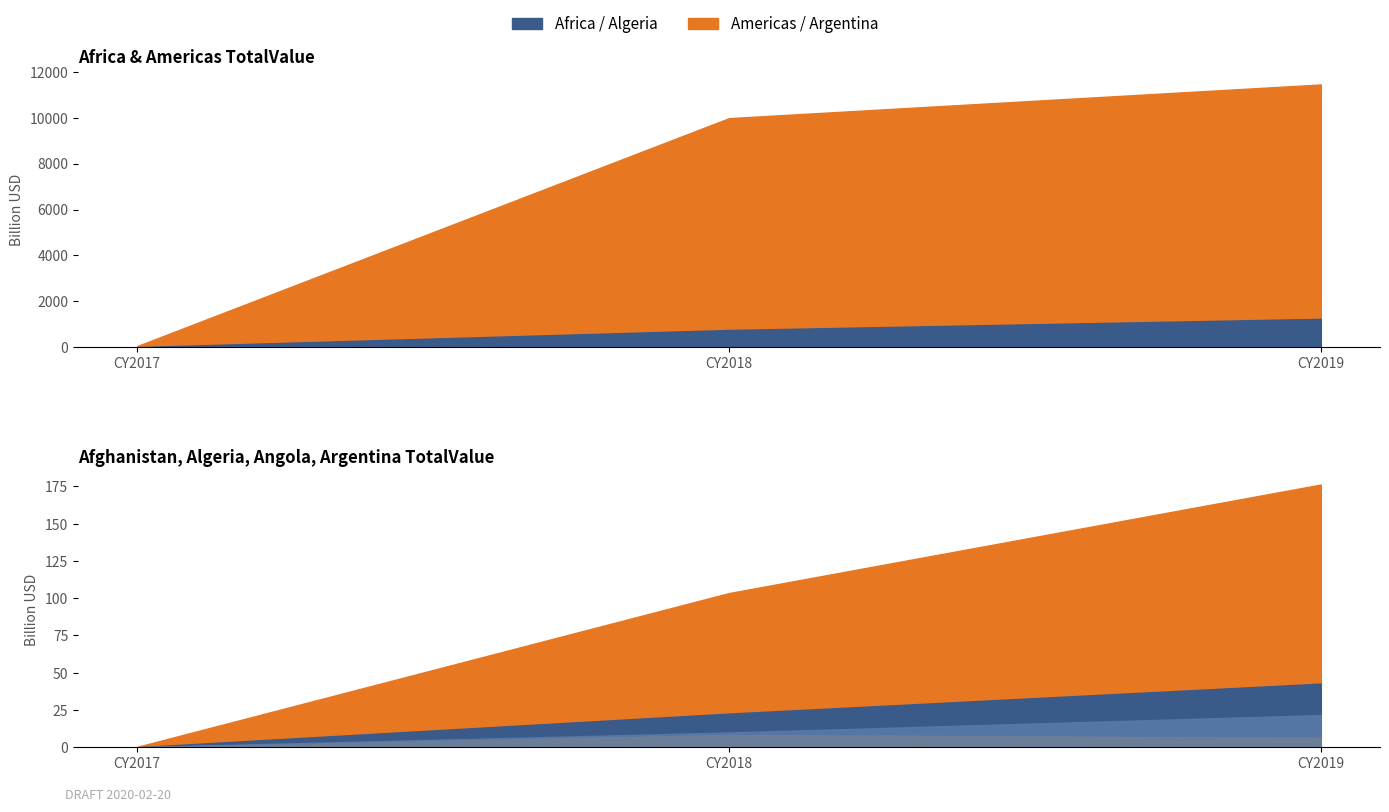

Which series has the largest range (max minus min)?

Americas